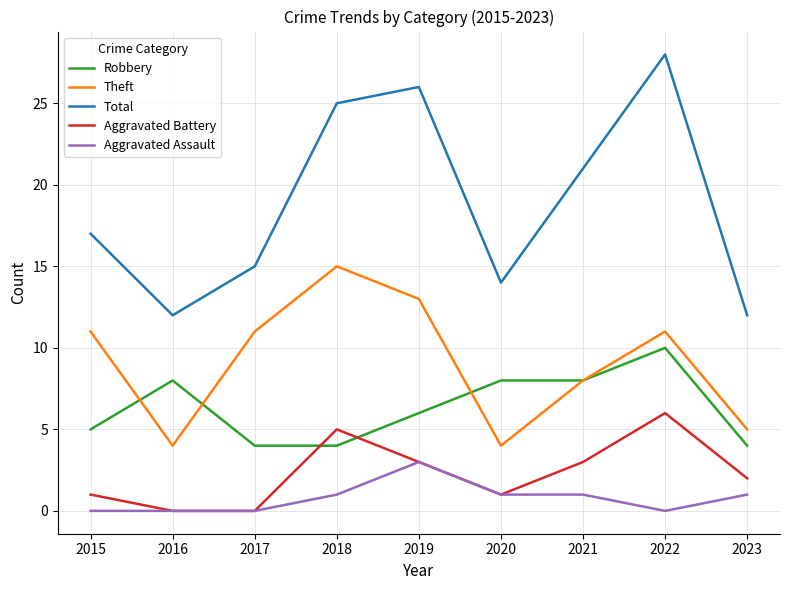

At which label is Theft closest to 9?

2021